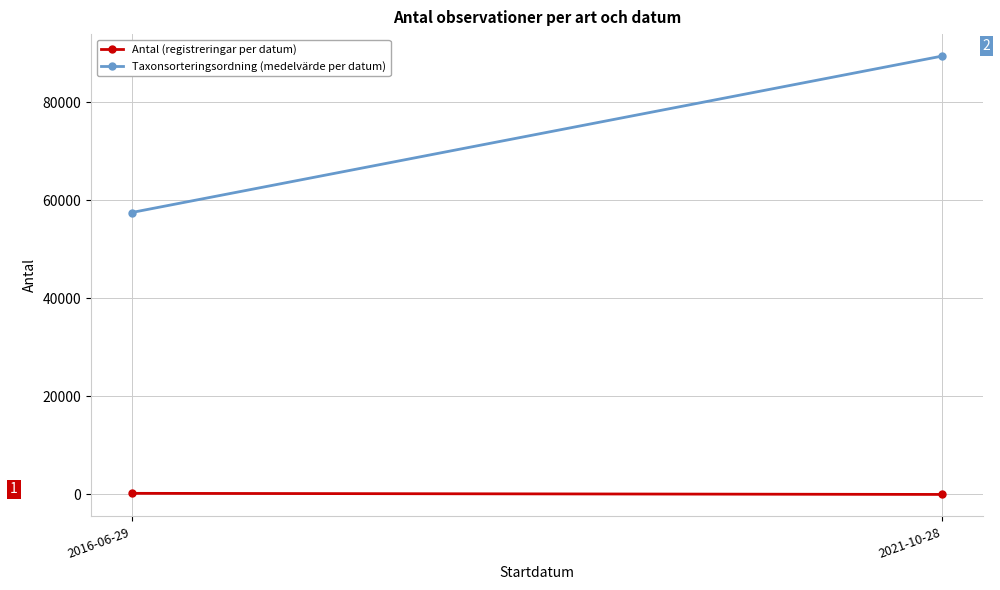

Which label corresponds to the largest value in the chart?

2021-10-28